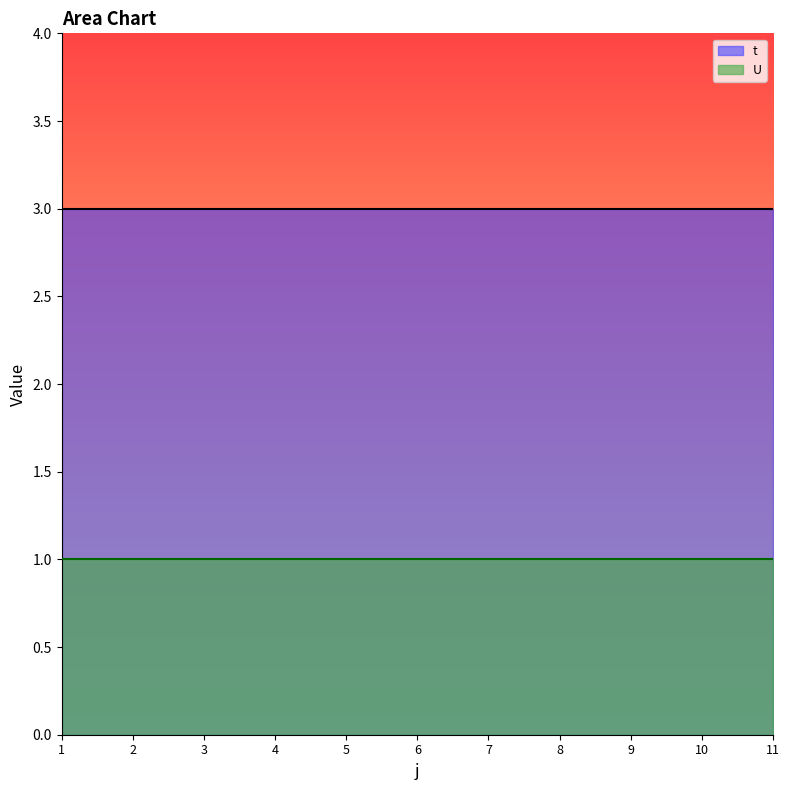

The value of t at 11 is 2. True or false?

False